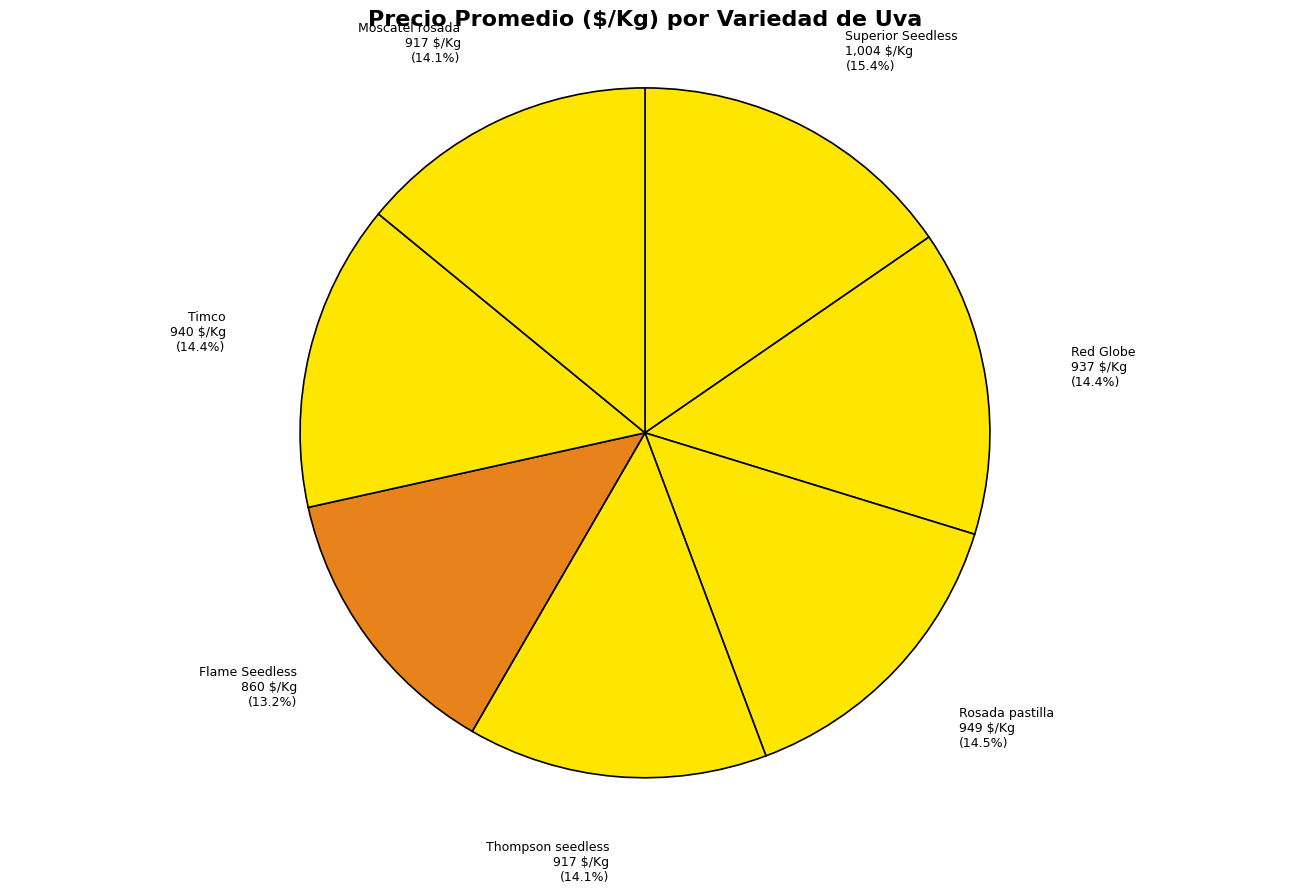

How many segments does this pie chart have?

7